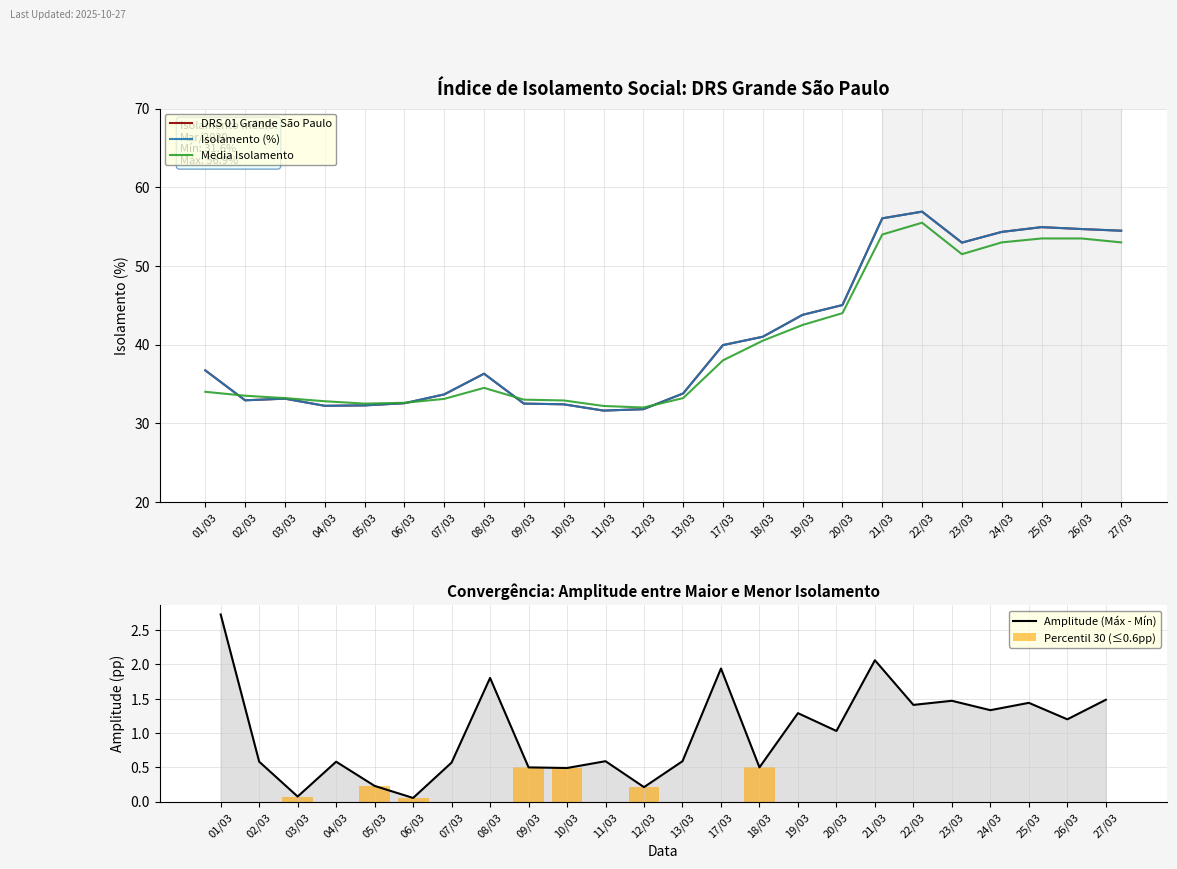

How many series are shown in this chart?

5